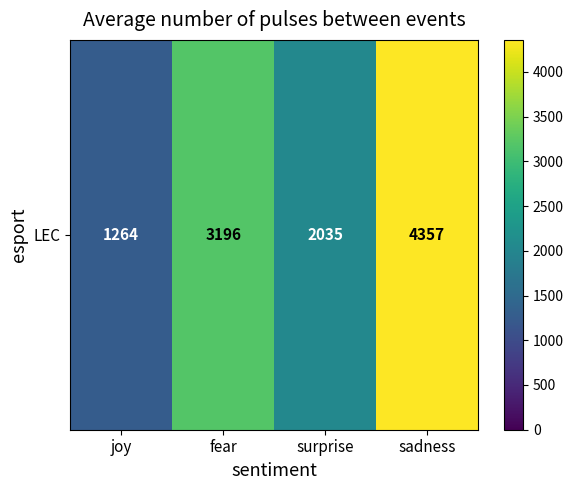

Approximately how many times larger is the value at fear compared to surprise?

1.6